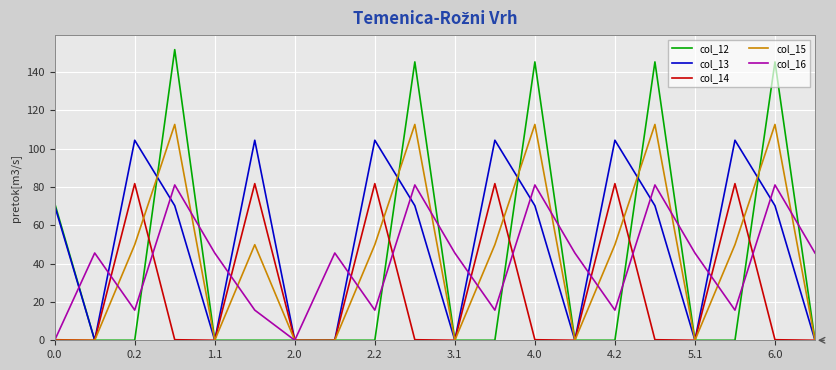

What is the maximum value shown in the chart?

151.7